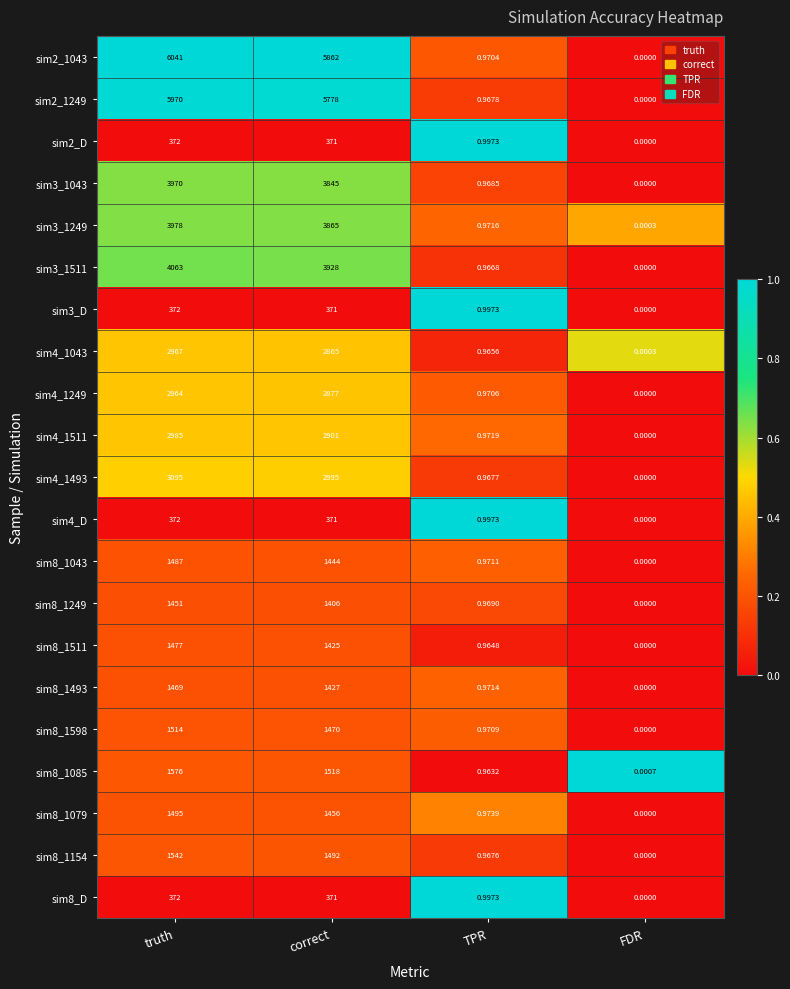

Rank the categories by sim3_1043 value from highest to lowest.

truth, correct, TPR, FDR